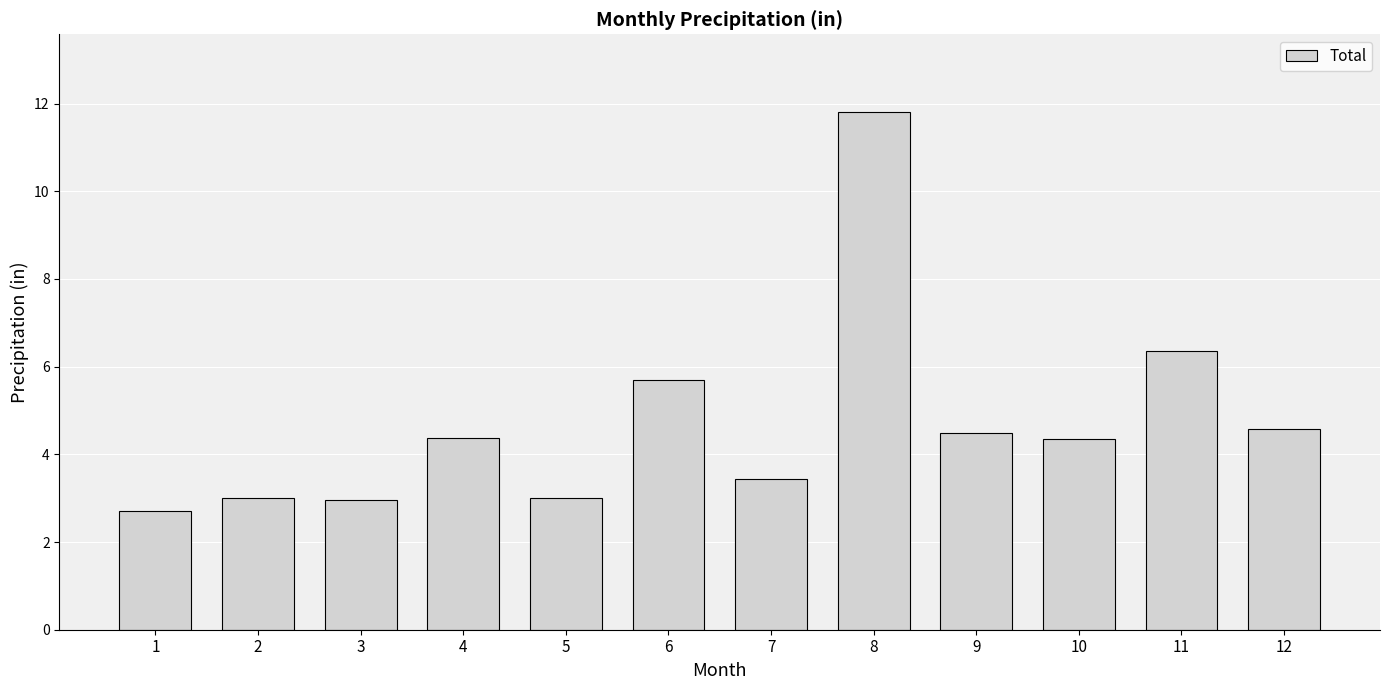

What is the average value?

4.7